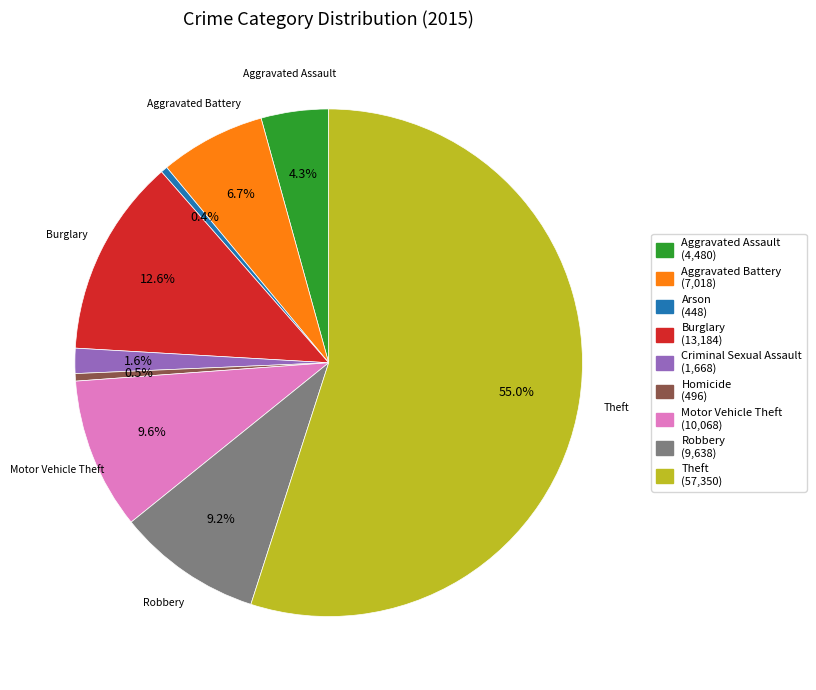

Does any single category account for the majority?

Yes